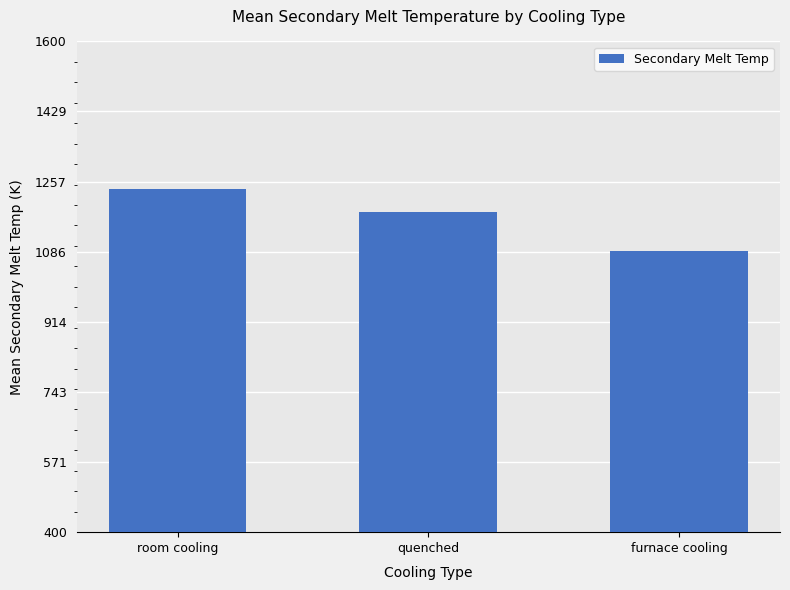

Reading left to right, extract all data points from this chart.

room cooling=1239.7	quenched=1183.0	furnace cooling=1088.4